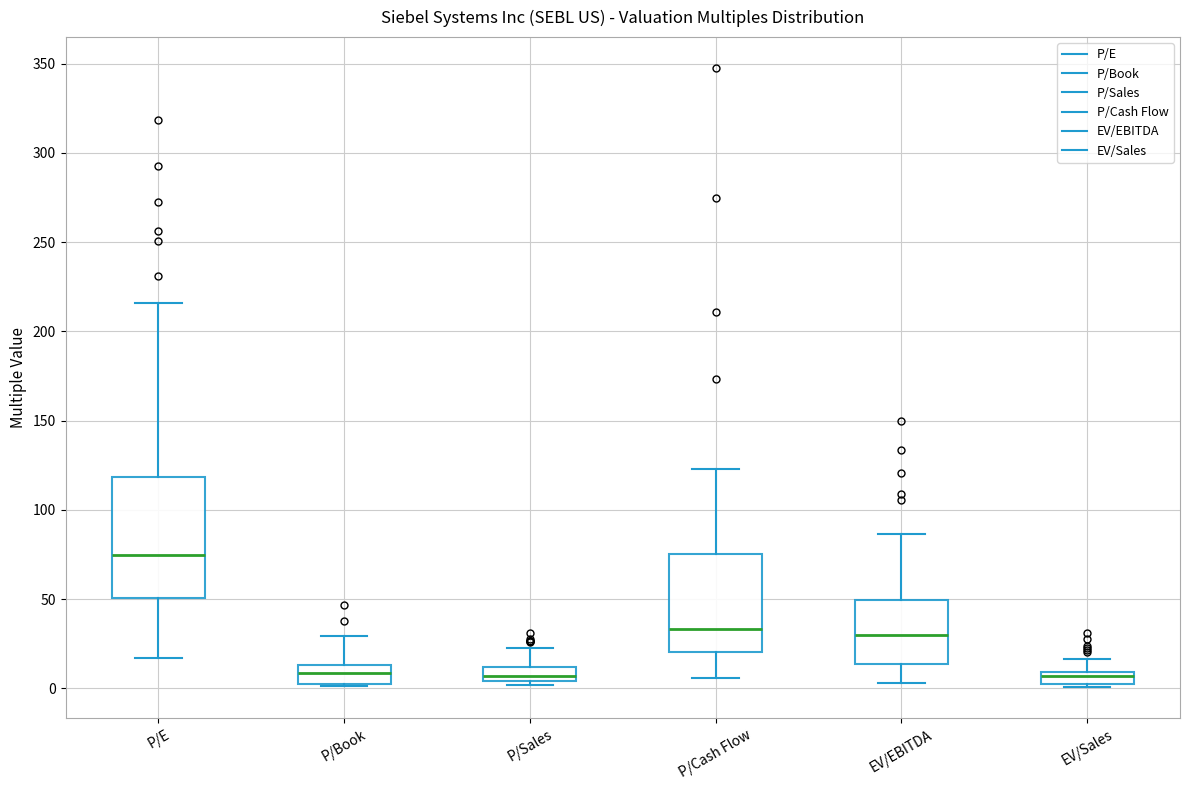

Which box has the highest median line?

P/E